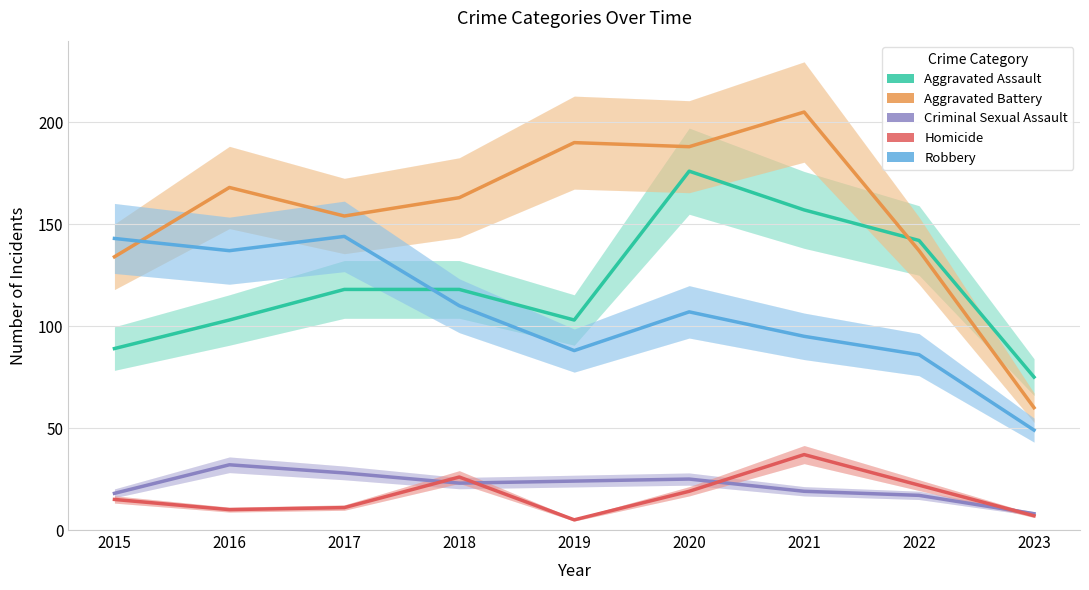

What is the average value of the Aggravated Battery series?

155